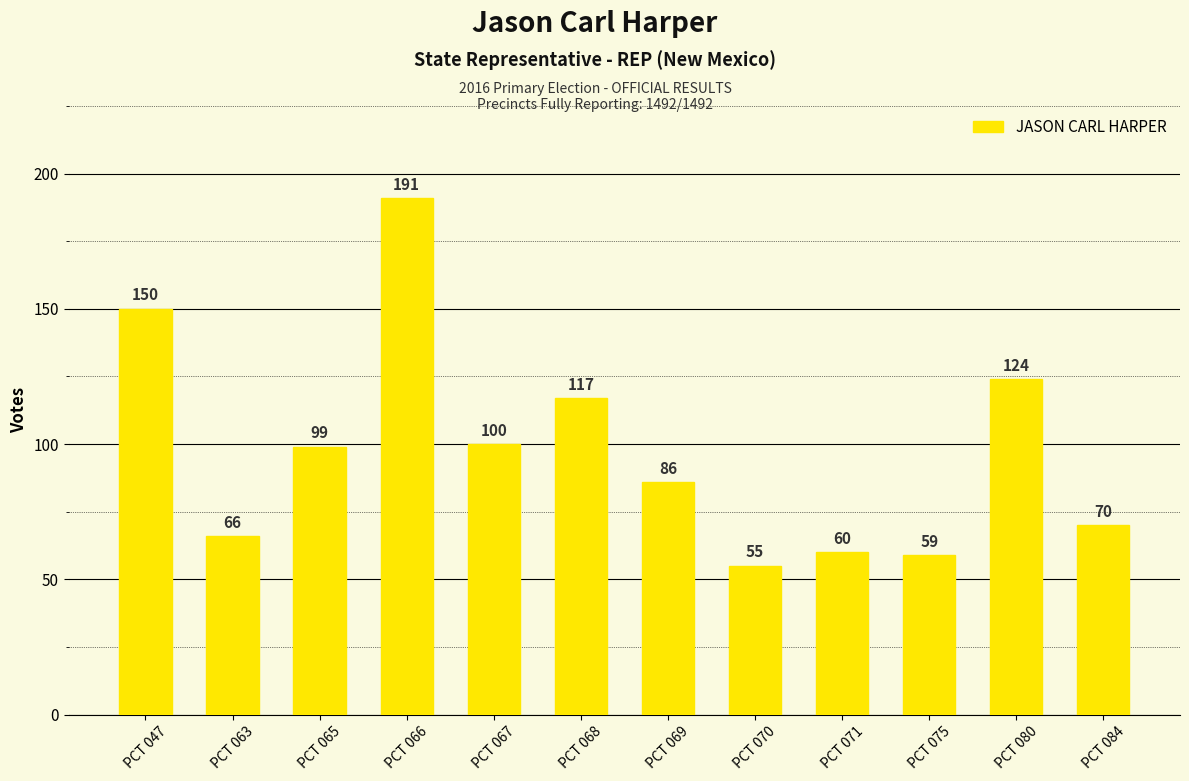

Is it true that the value at PCT 047 is 77?

False